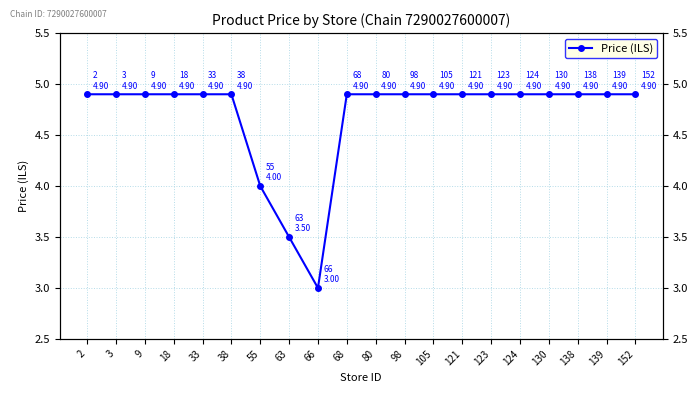

What is the approximate value at 105?

4.9